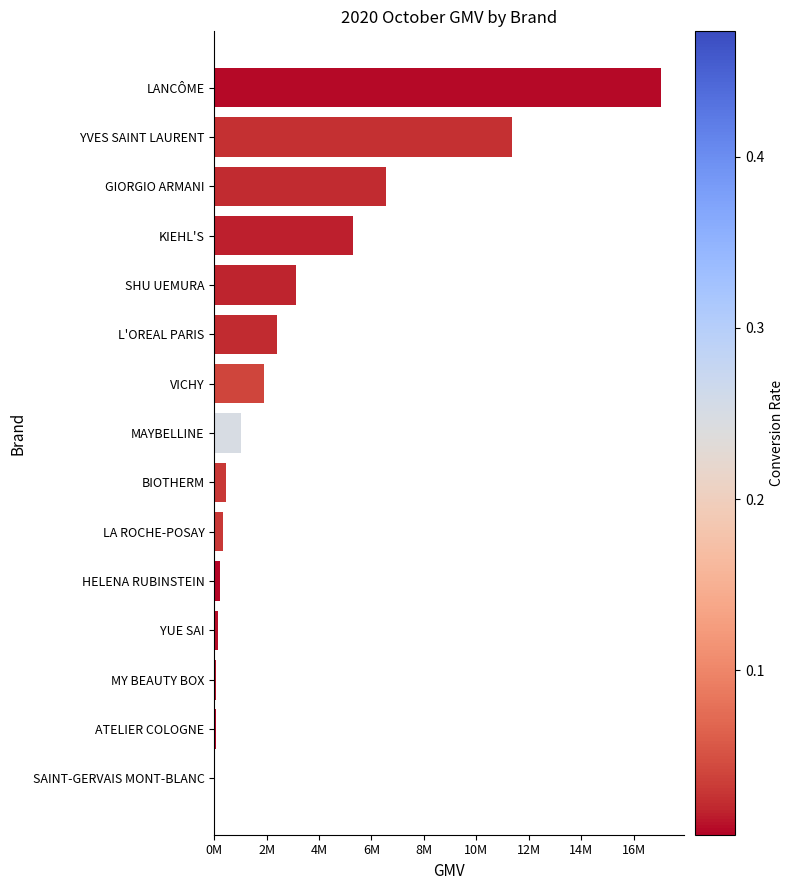

What is the difference between the second highest and minimum values?

11333088.0